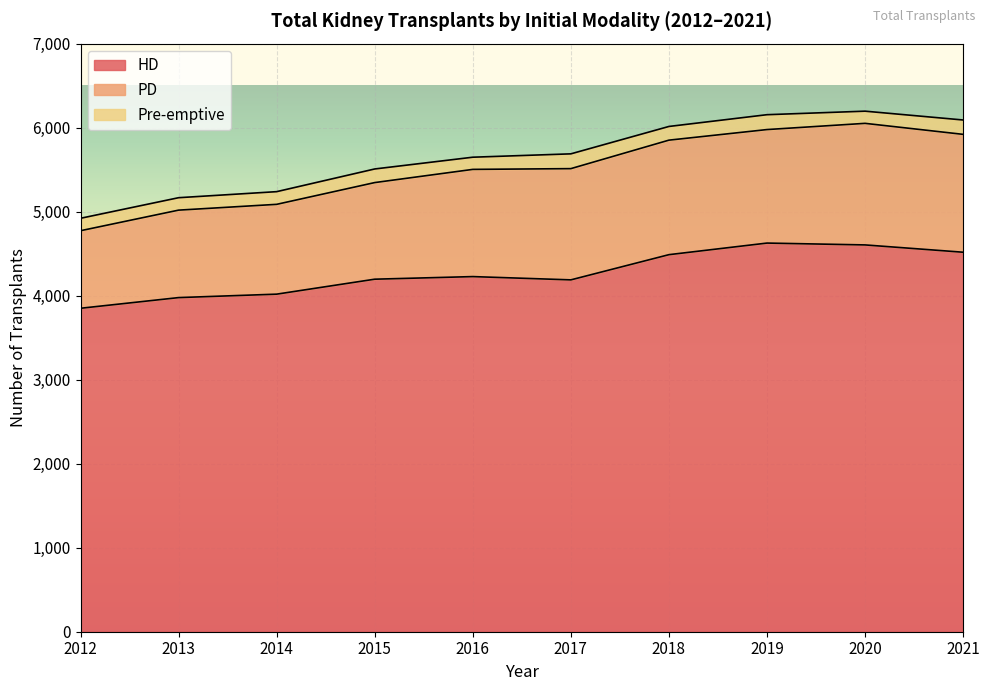

List the series in order of their overall mean, highest first.

HD, PD, Pre-emptive